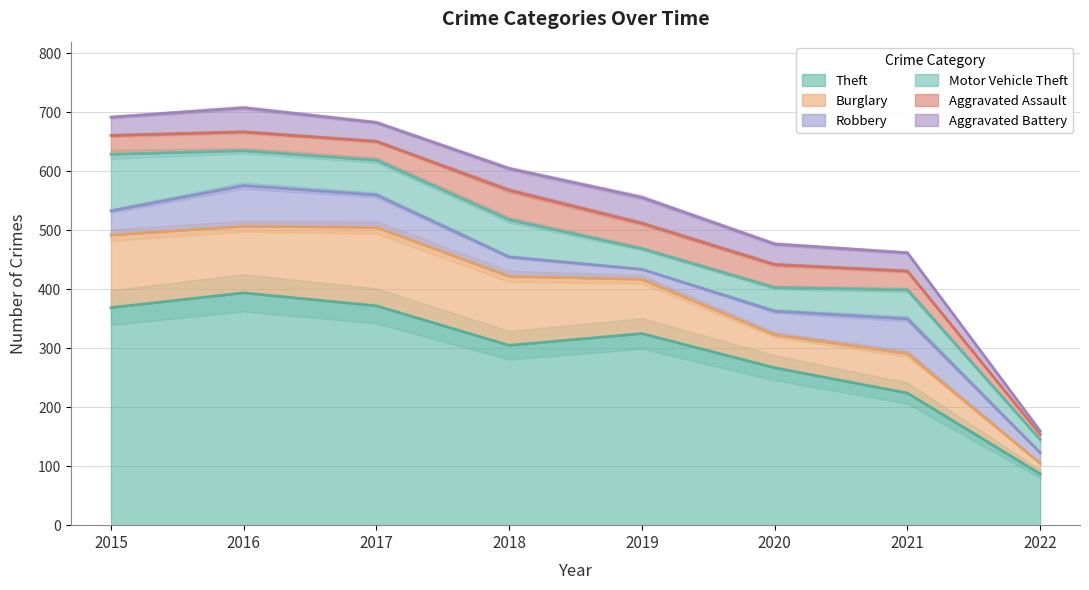

Reading left to right, list all the values displayed in this chart.

Theft: 369	394	372	305	325	267	224	87
Burglary: 123	113	133	117	92	56	67	18
Robbery: 41	69	55	33	17	40	59	18
Motor Vehicle Theft: 96	59	59	63	35	40	49	22
Aggravated Assault: 32	32	32	50	43	39	32	9
Aggravated Battery: 31	41	32	37	44	35	31	6